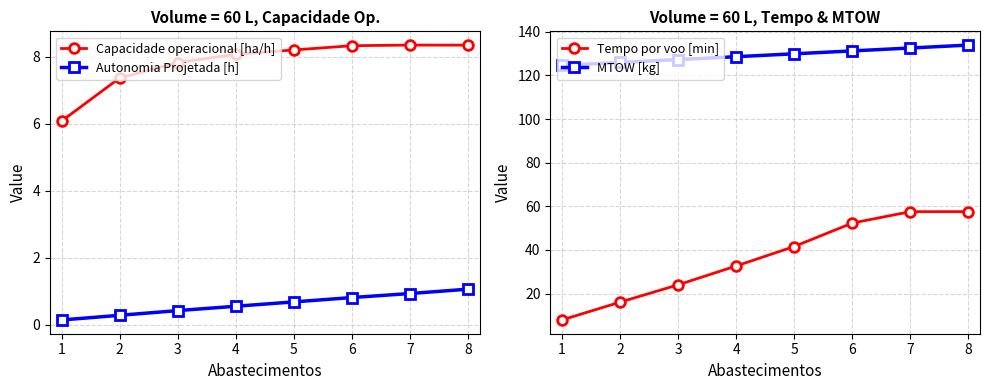

Is it true that Capacidade operacional [ha/h] equals 8.2 at 5?

True